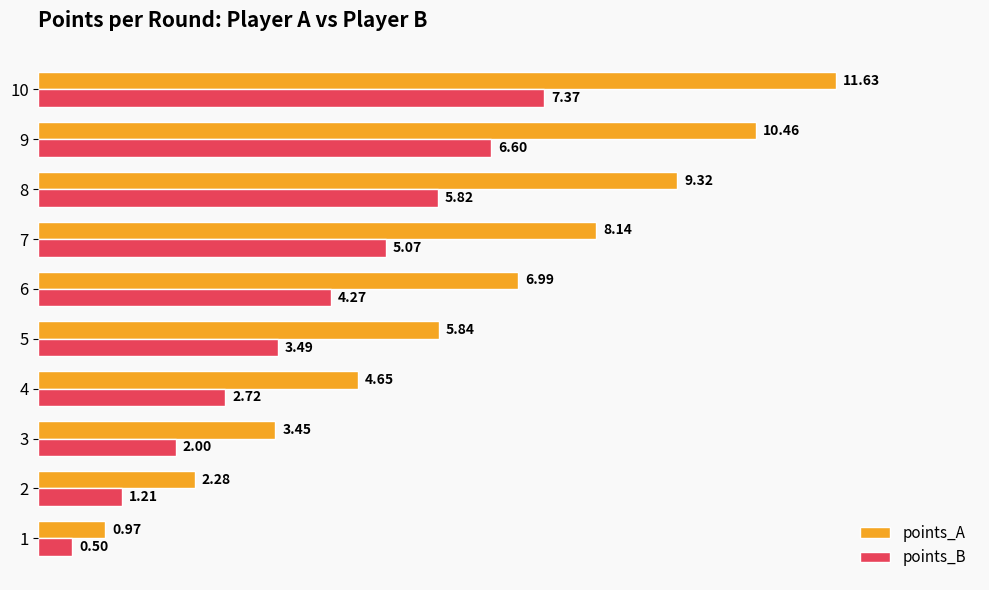

How many series are shown in this chart?

2